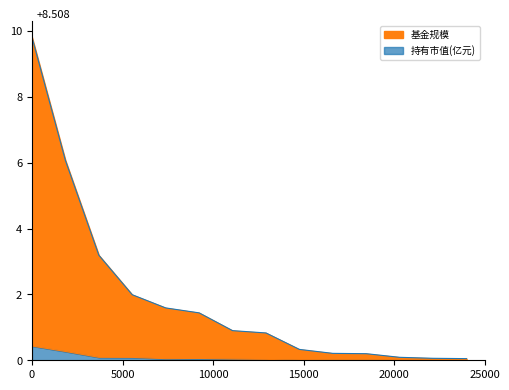

How many lines are shown in the chart?

2